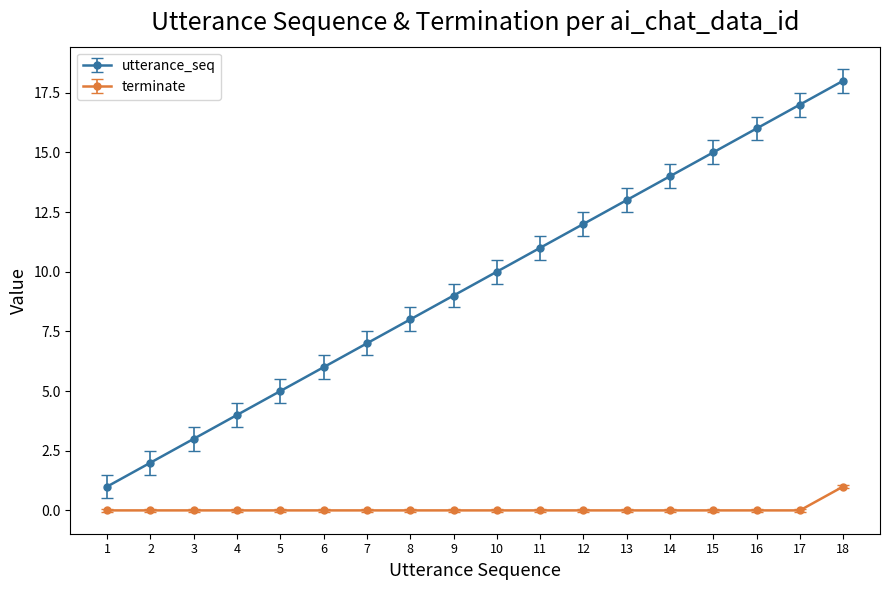

Count the number of data series in this chart.

2